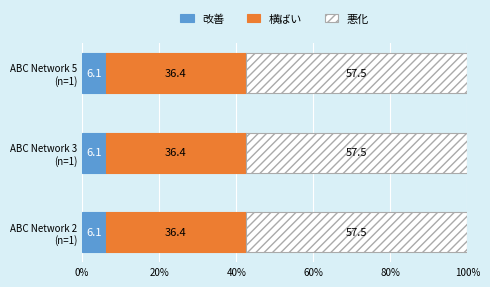

What is the minimum value for 改善?

6.1